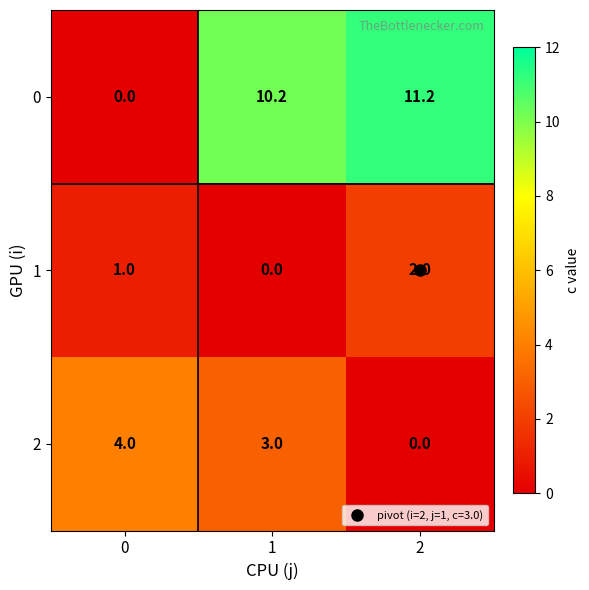

The 2 series shows 3.0 at 1. True or false?

True